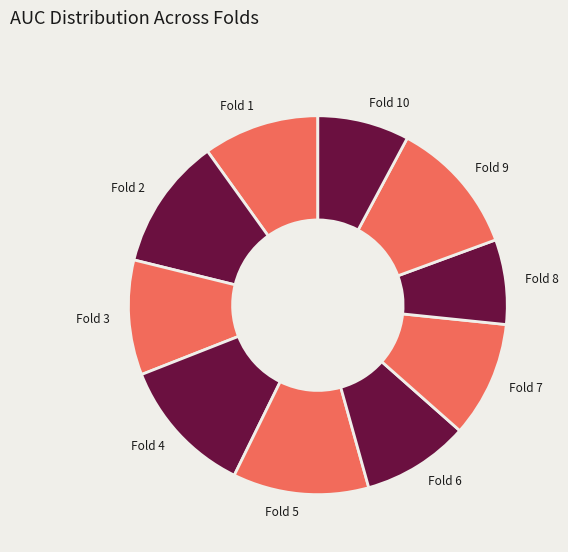

What is the smallest slice in the pie chart?

Fold 8